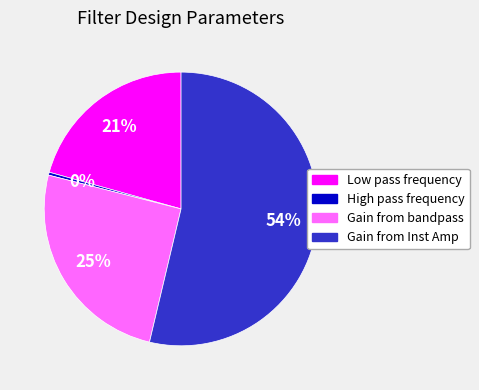

Do Gain from Inst Amp and High pass frequency together represent more than half of the pie?

Yes